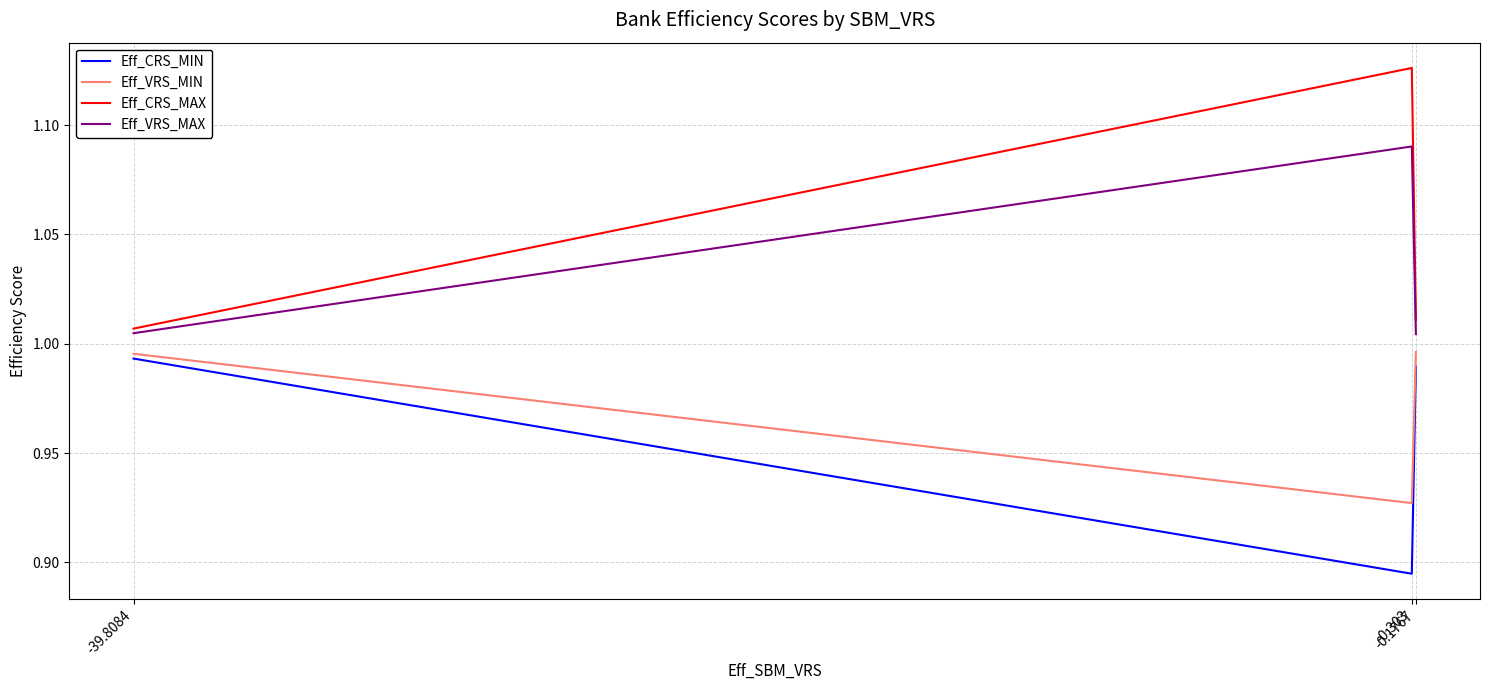

Does the chart have visible grid lines?

Yes